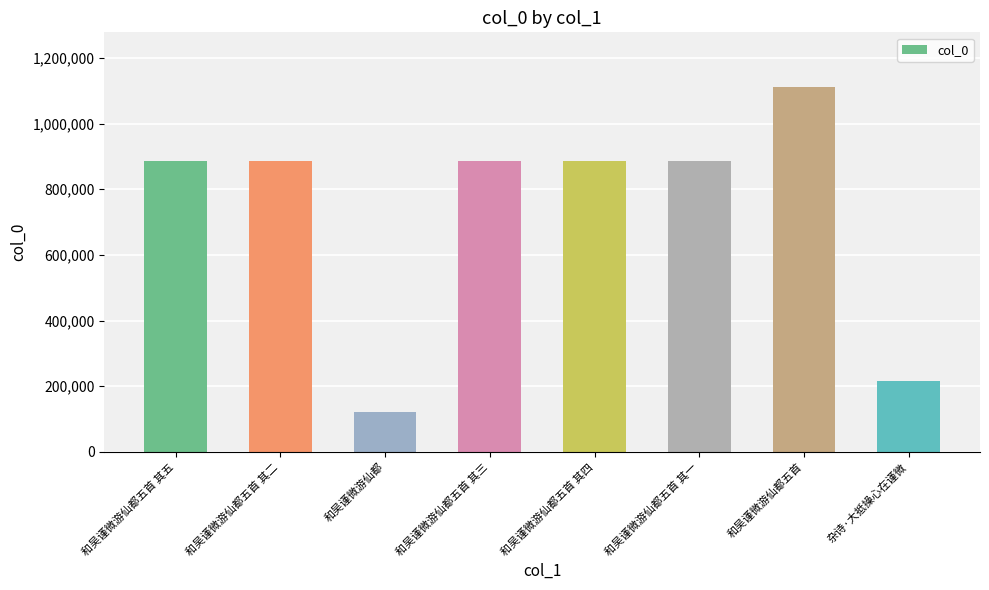

Does the chart contain any negative values?

No